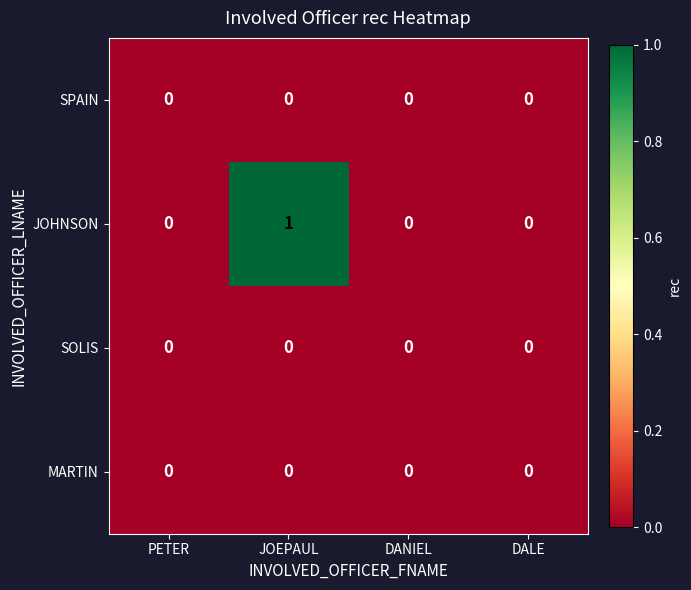

At which category is the sum across all series the highest?

JOEPAUL